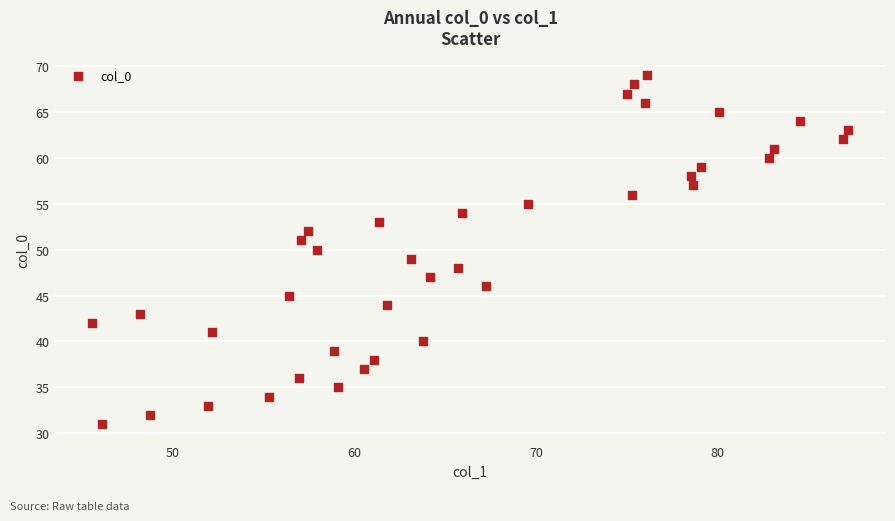

What is the range of Y values (max minus min)?

38